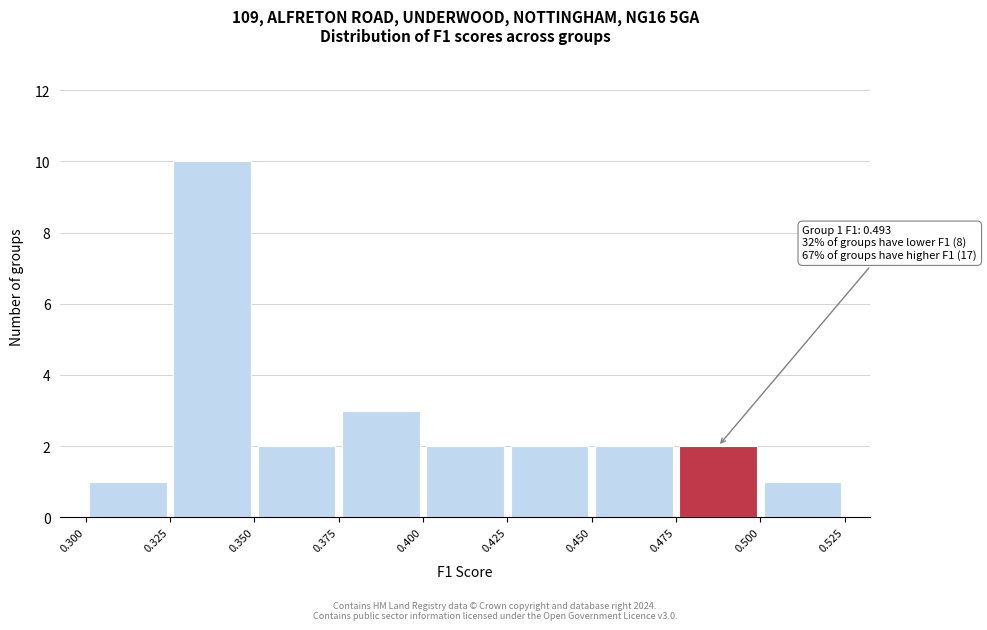

Over which range of the x-axis is the bar tallest?

0.325 to 0.350